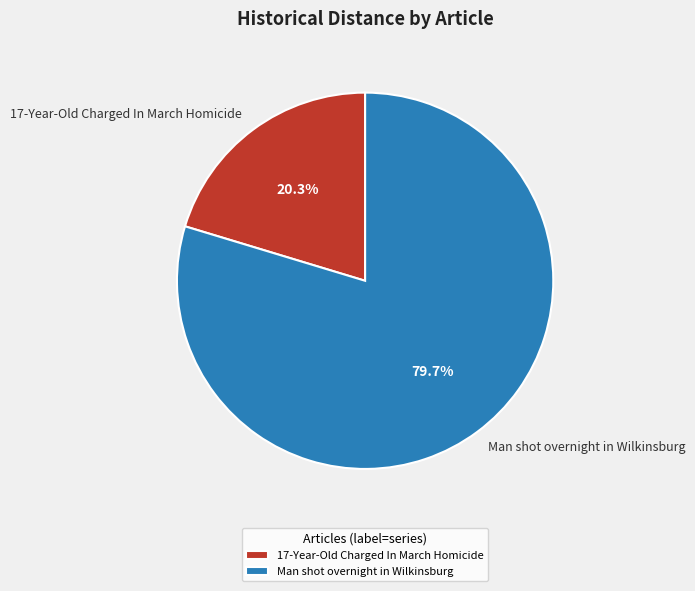

How many segments does this pie chart have?

2